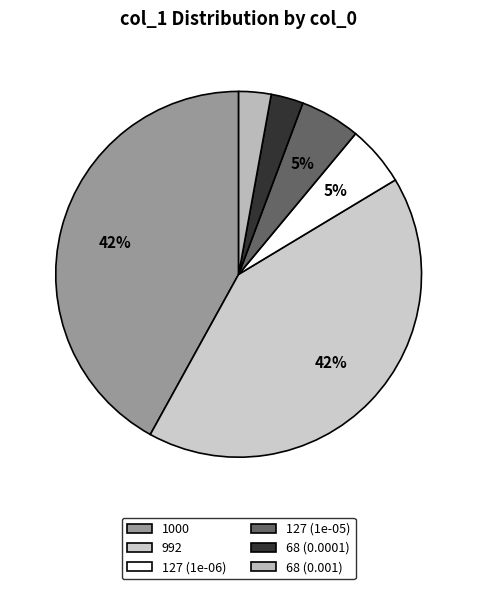

To the nearest percent, what is the average slice percentage?

17%